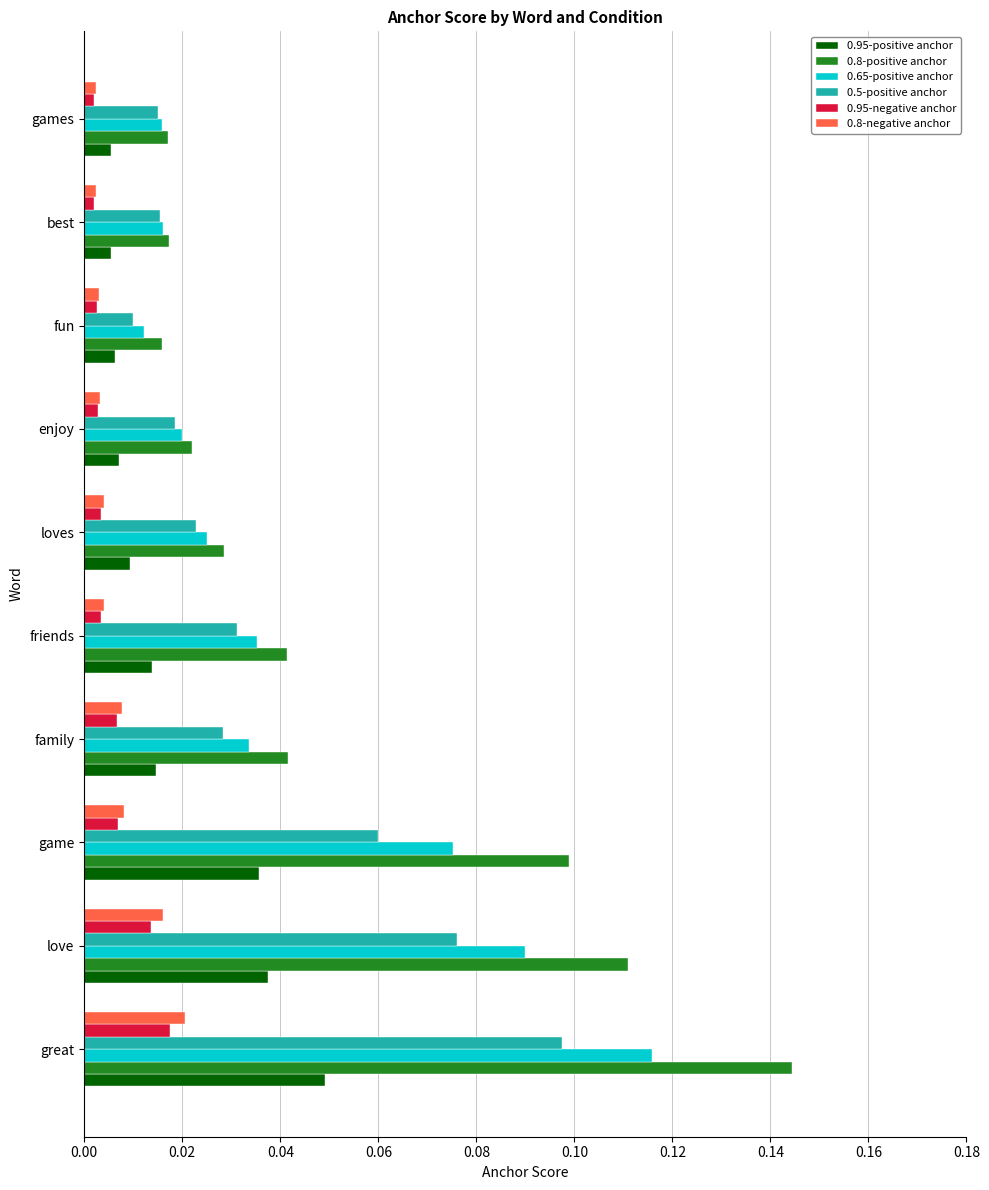

How many categories are shown in the chart?

10